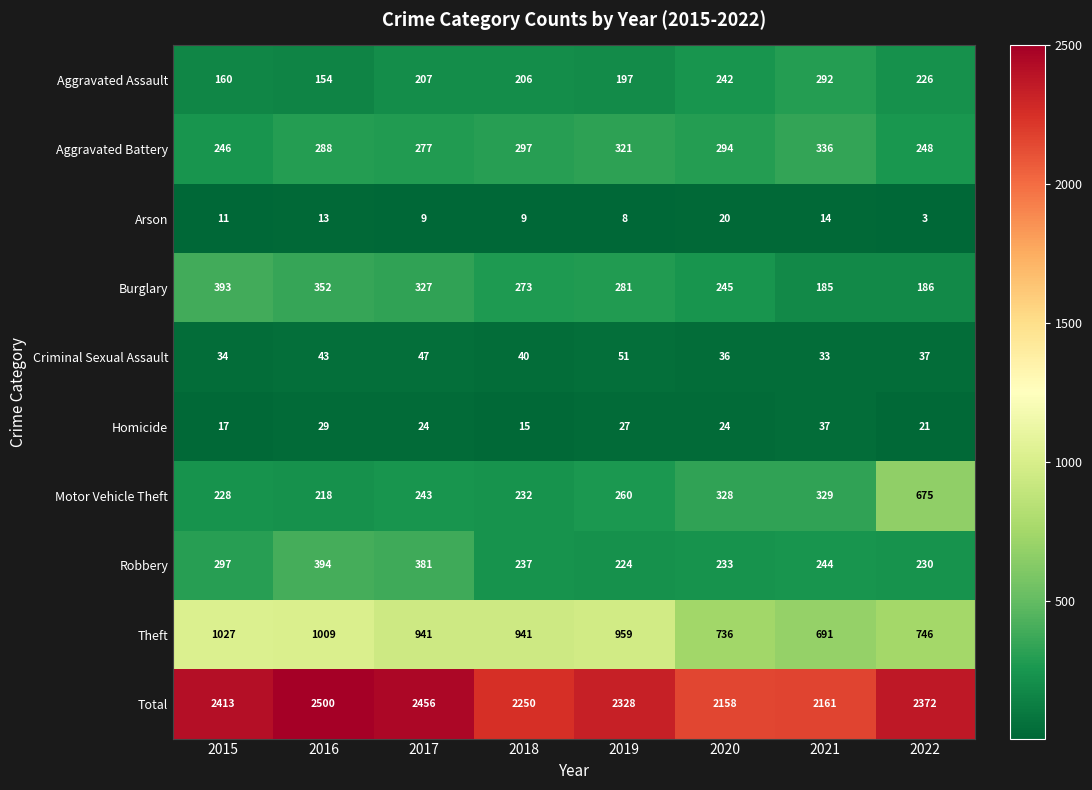

List the series in order of their peak value, lowest first.

Arson, Homicide, Criminal Sexual Assault, Aggravated Assault, Aggravated Battery, Burglary, Robbery, Motor Vehicle Theft, Theft, Total